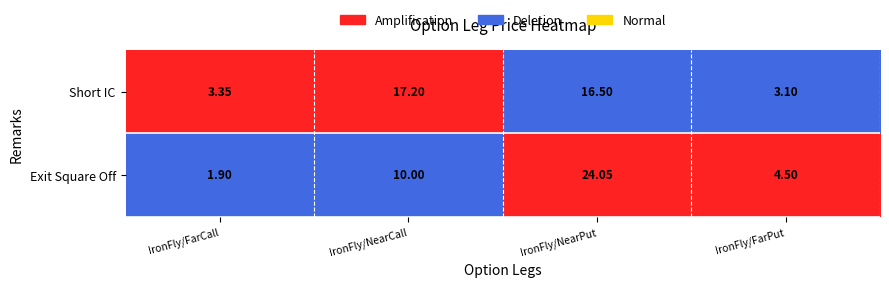

How many data points in Exit Square Off are less than 10?

2